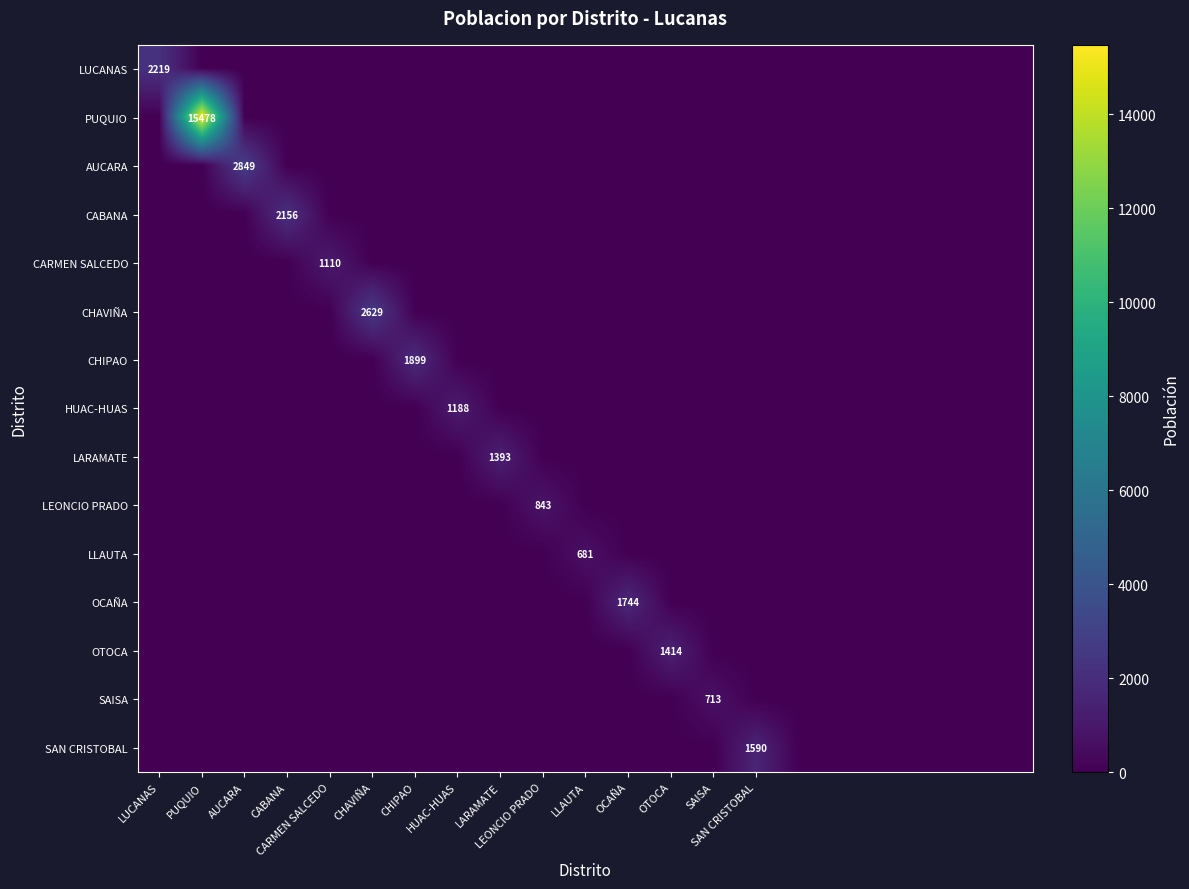

True or false: CARMEN SALCEDO has a value of -548 at LLAUTA.

False